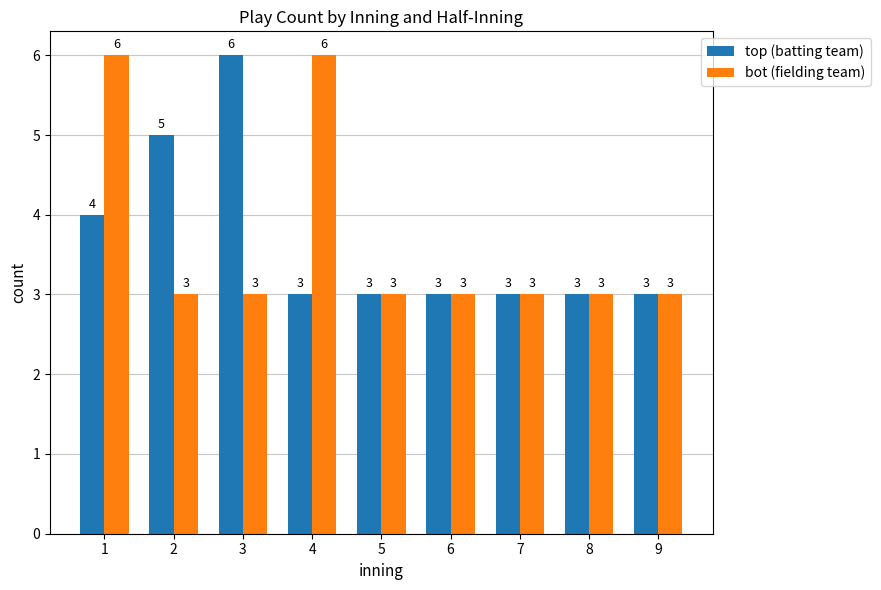

Rank the series at 2 from lowest to highest value.

bot (fielding team), top (batting team)